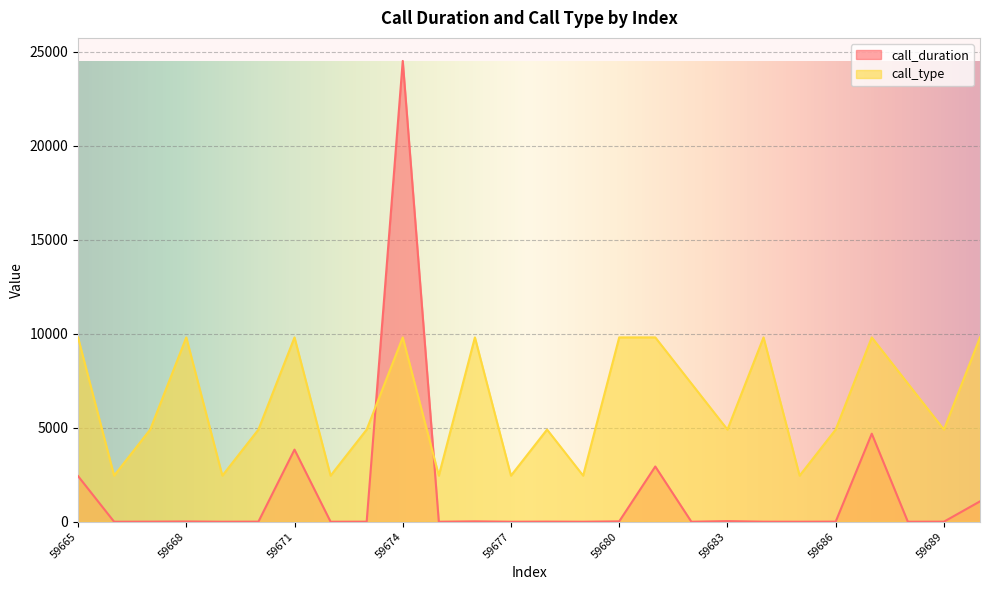

Which series has the largest total across all categories?

call_type